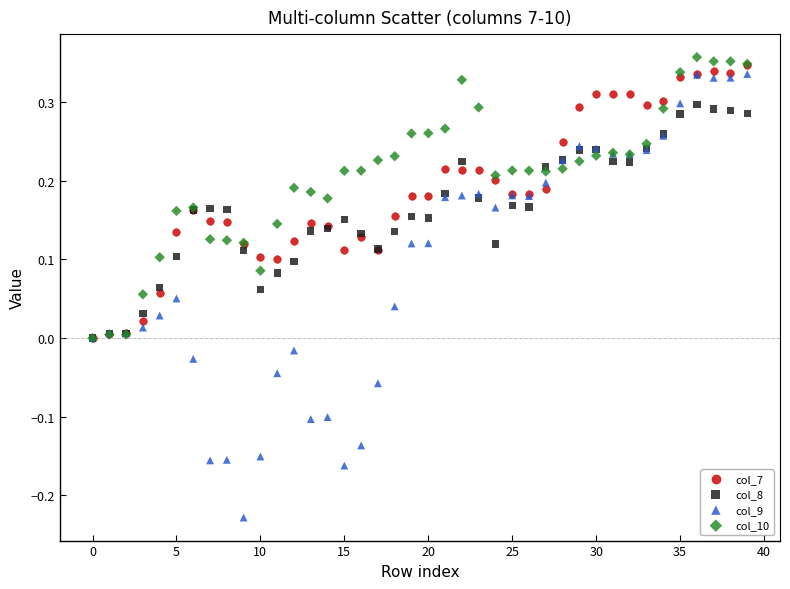

What are all the series names shown in the legend?

col_7, col_8, col_9, col_10